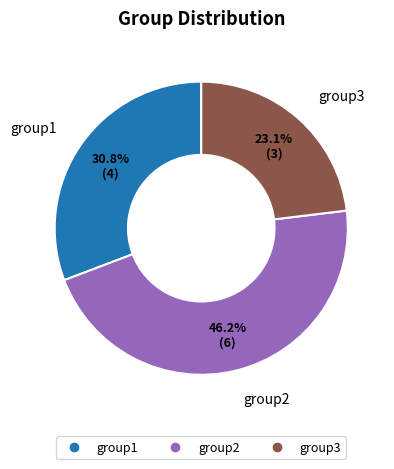

To the nearest percent, what portion does group2 represent?

46%